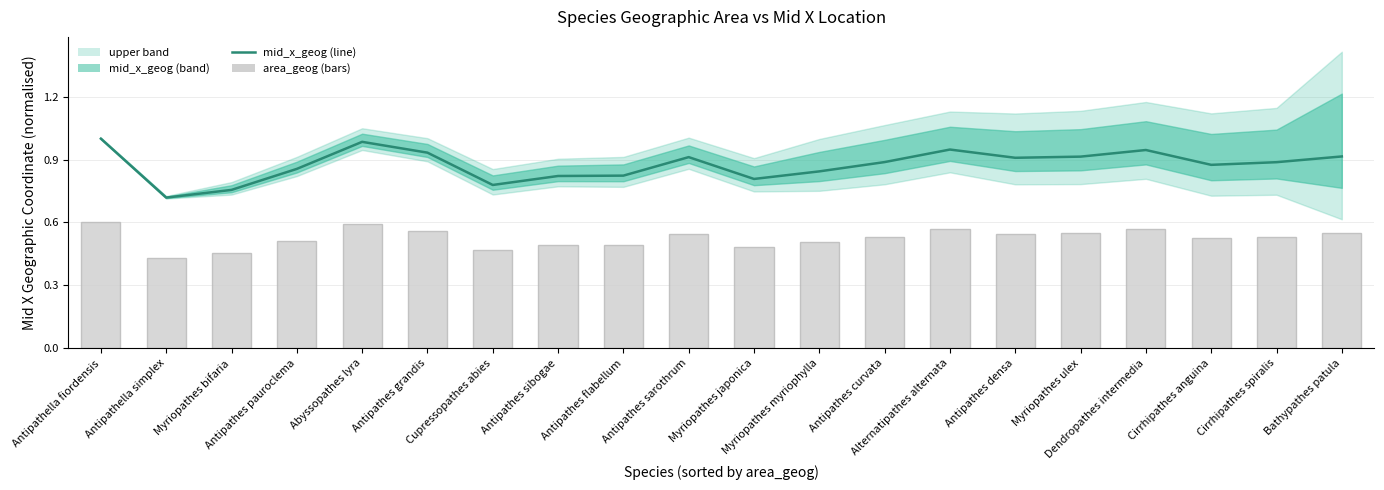

What is the difference between the maximum and second lowest values in the mid_x_geog (line) series?

0.2